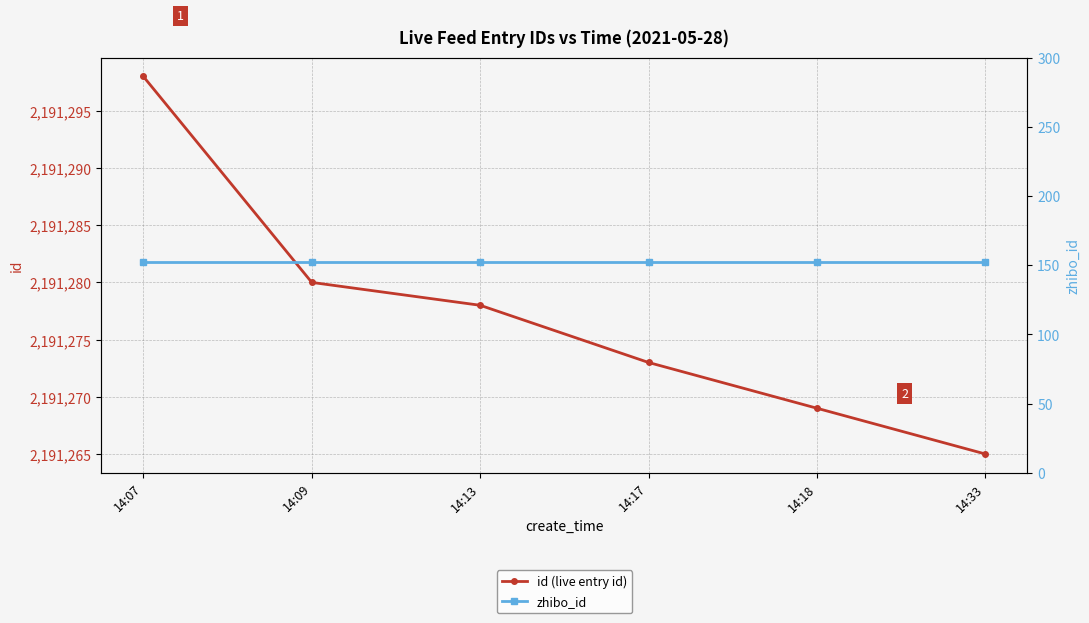

Reading left to right, transcribe all the data shown in this chart.

id (live entry id): 14:07=2191298	14:09=2191280	14:13=2191278	14:17=2191273	14:18=2191269	14:33=2191265
zhibo_id: 14:07=152	14:09=152	14:13=152	14:17=152	14:18=152	14:33=152